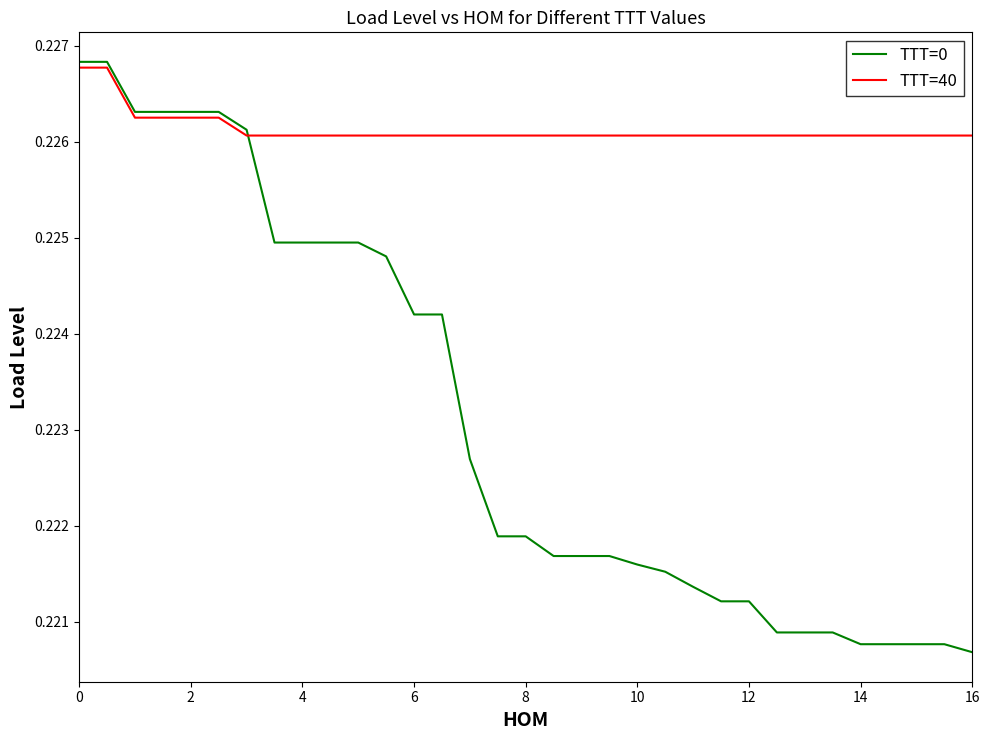

How many intersections are there between TTT=40 and TTT=0?

1